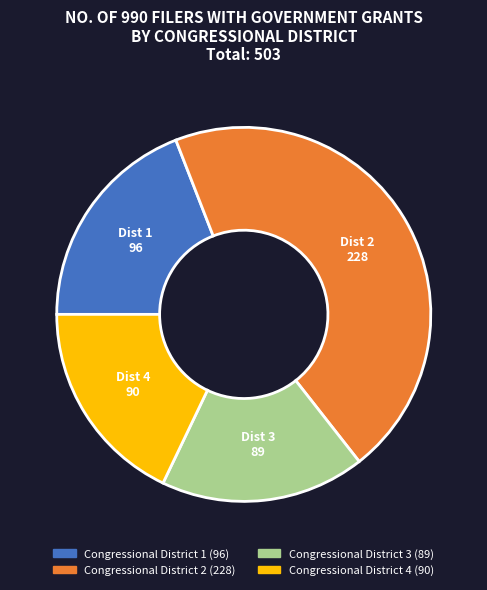

Does any single category account for the majority?

No